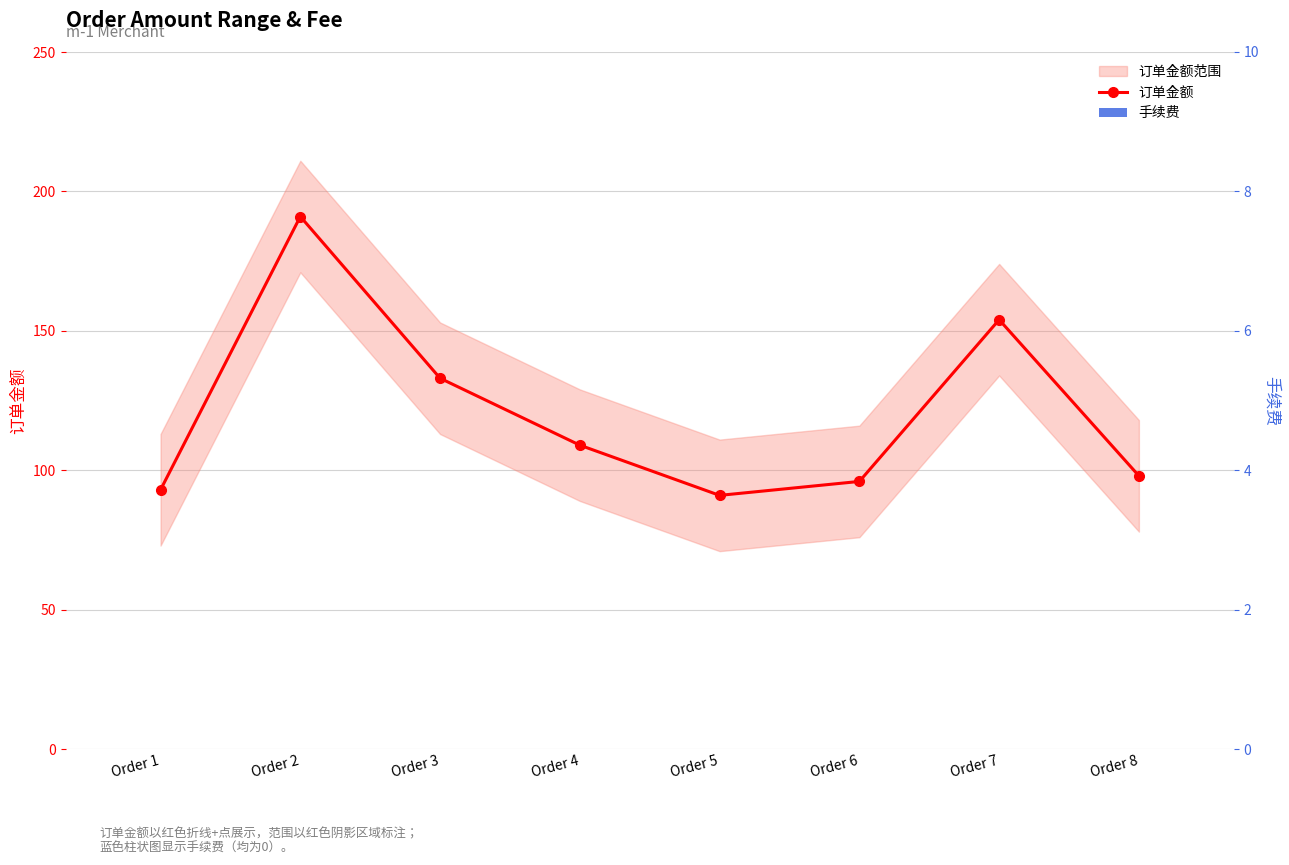

Is it true that 订单金额 equals 27 at Order 8?

False